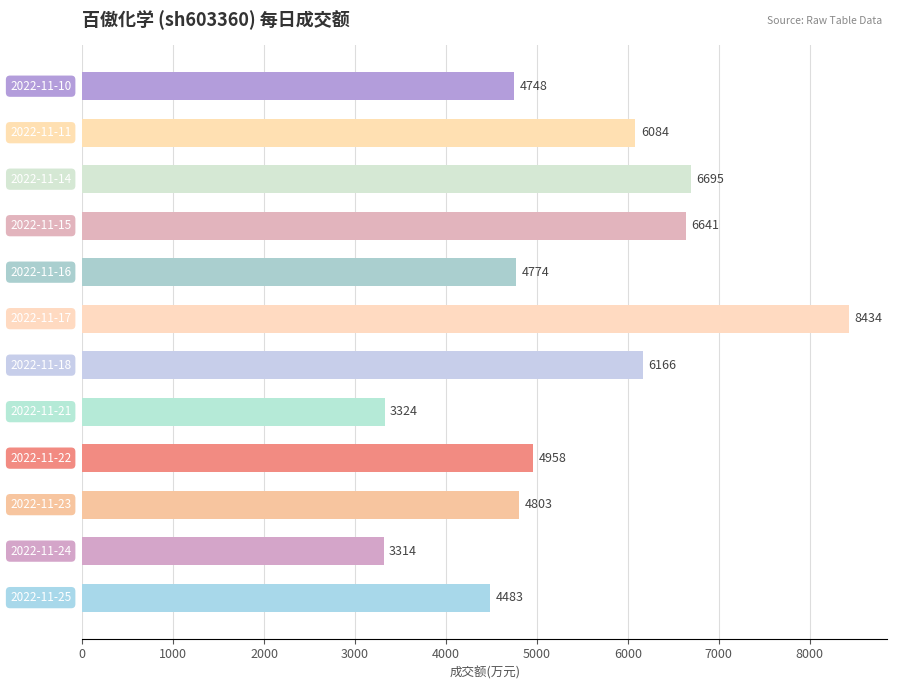

What is the average value?

5369